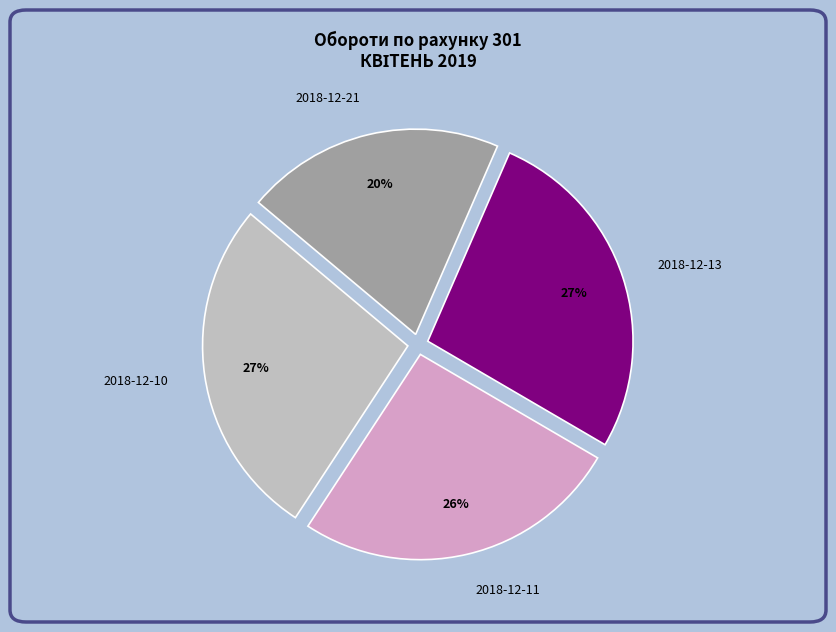

Combined, do 2018-12-13 and 2018-12-21 account for over 50%?

No